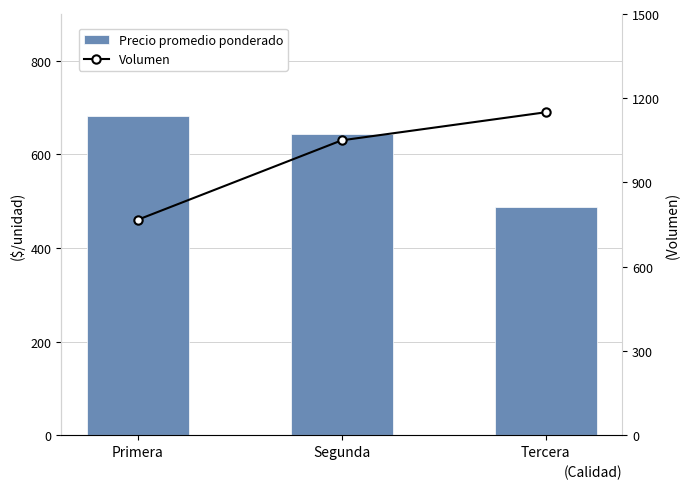

Which series has the largest range (max minus min)?

Volumen